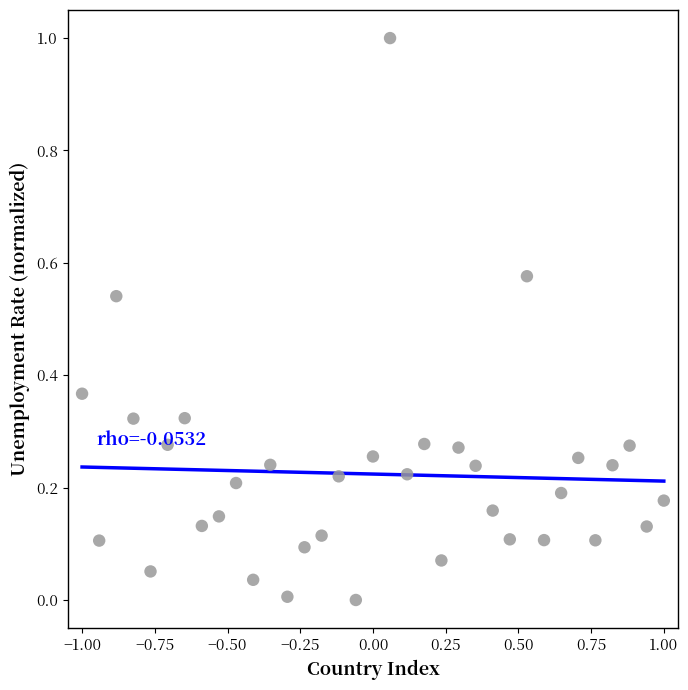

What is the range of Y values (max minus min)?

1.0